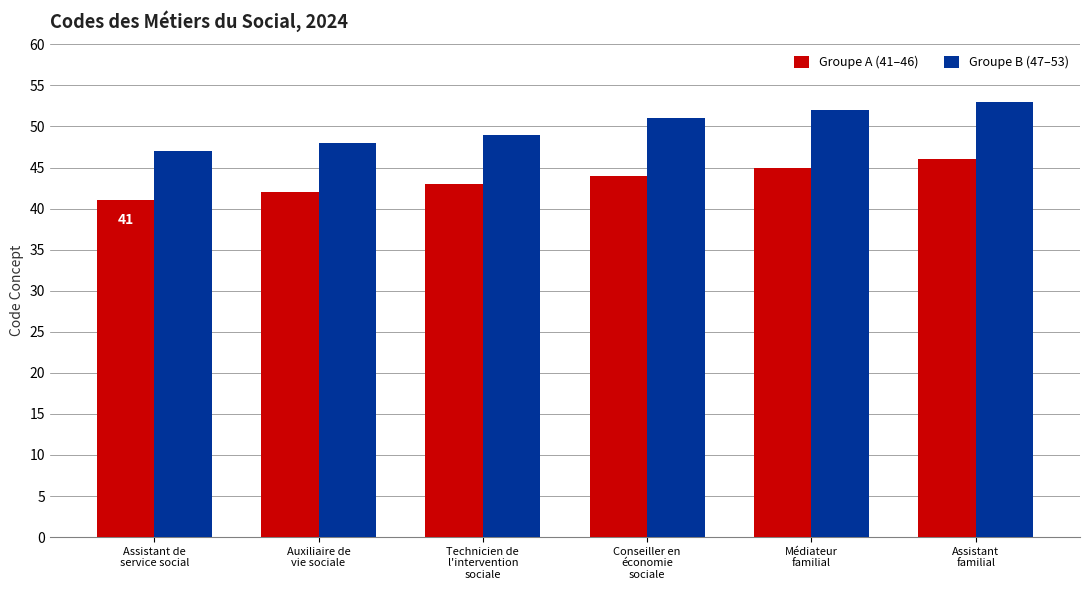

Reading left to right, transcribe all the data shown in this chart.

Groupe A (41–46): Assistant de
service social=41	Auxiliaire de
vie sociale=42	Technicien de
l'intervention
sociale=43	Conseiller en
économie
sociale=44	Médiateur
familial=45	Assistant
familial=46
Groupe B (47–53): Assistant de
service social=47	Auxiliaire de
vie sociale=48	Technicien de
l'intervention
sociale=49	Conseiller en
économie
sociale=51	Médiateur
familial=52	Assistant
familial=53